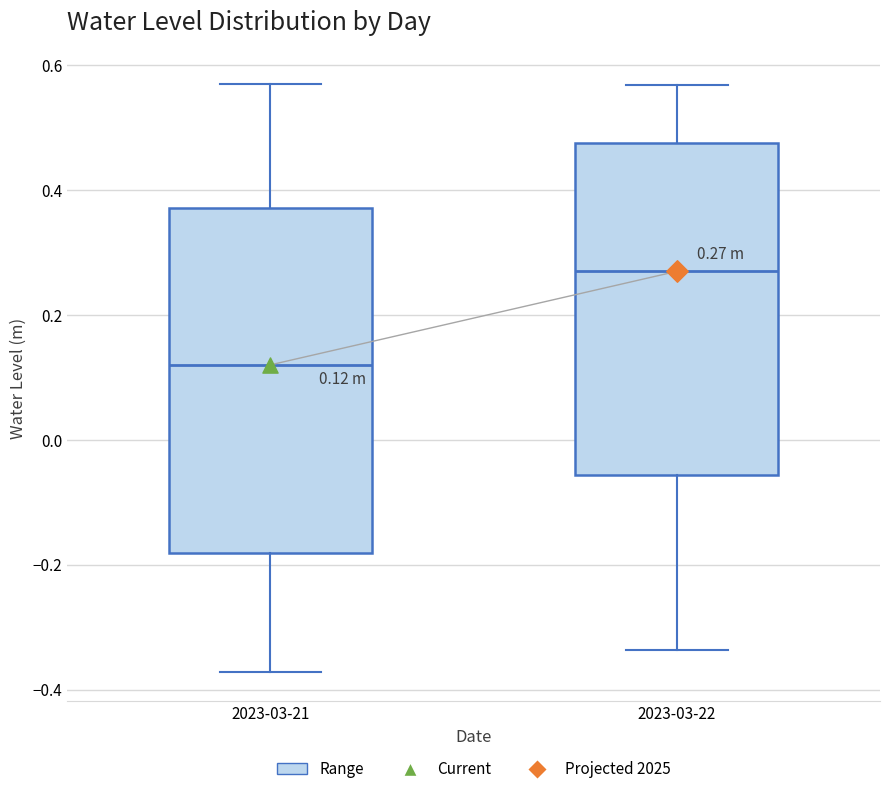

Which box has the lowest median line?

2023-03-21